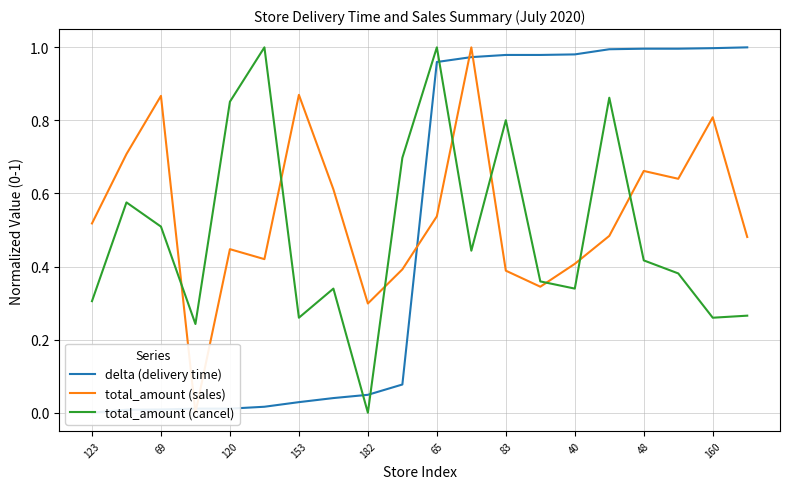

The value of total_amount (cancel) at 123 is 0.3. True or false?

True